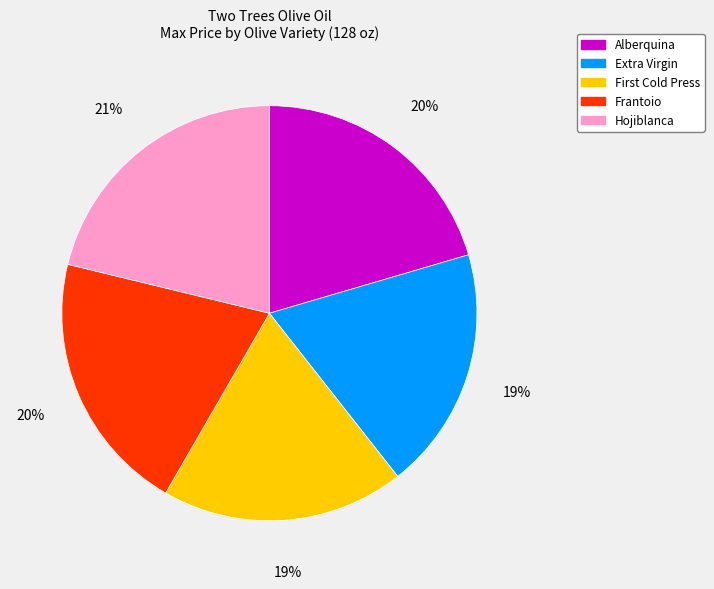

Which category has the biggest portion of the pie?

Hojiblanca